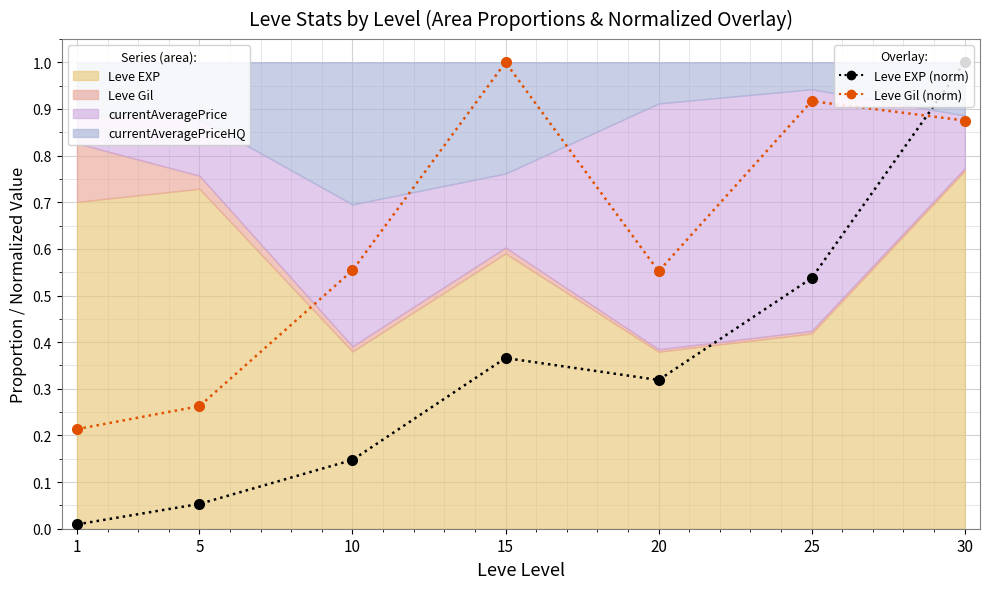

Which label corresponds to the largest value in the chart?

30